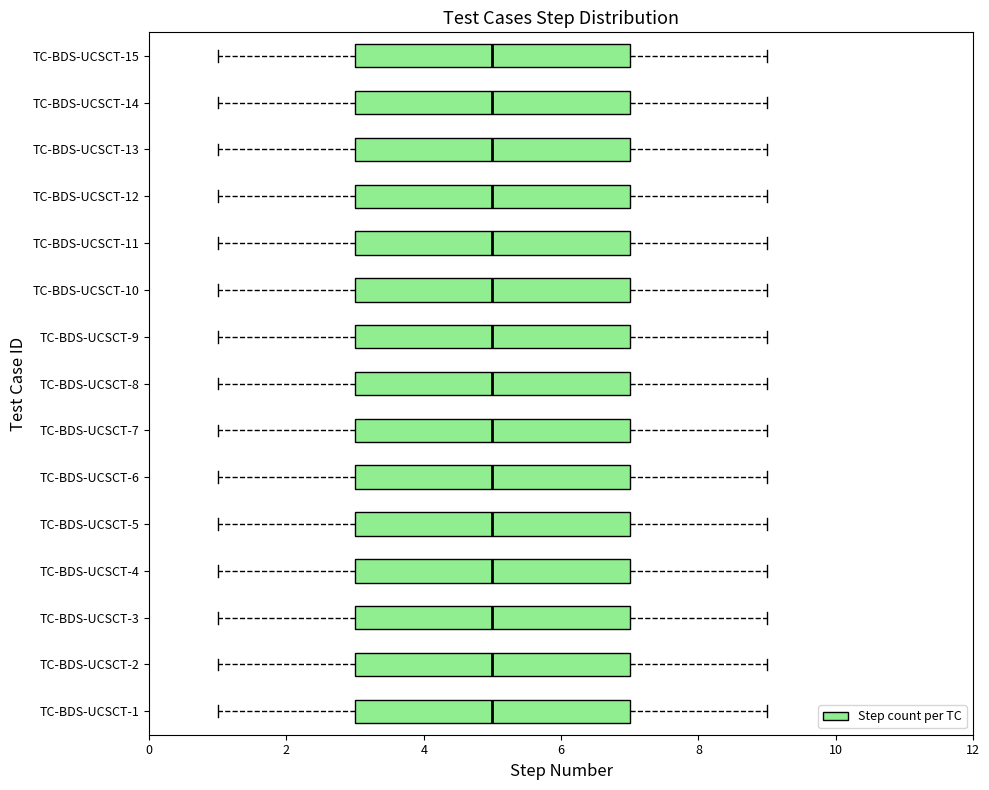

Reading bottom to top, transcribe this box plot: for each box, give where its median line is, the range the box spans, and where its two whiskers end, as read against the x-axis. The values are not printed on the chart, so give them approximately, as read against the axis.

TC-BDS-UCSCT-1: median 5, box 3 to 7, whiskers 1 to 9
TC-BDS-UCSCT-2: median 5, box 3 to 7, whiskers 1 to 9
TC-BDS-UCSCT-3: median 5, box 3 to 7, whiskers 1 to 9
TC-BDS-UCSCT-4: median 5, box 3 to 7, whiskers 1 to 9
TC-BDS-UCSCT-5: median 5, box 3 to 7, whiskers 1 to 9
TC-BDS-UCSCT-6: median 5, box 3 to 7, whiskers 1 to 9
TC-BDS-UCSCT-7: median 5, box 3 to 7, whiskers 1 to 9
TC-BDS-UCSCT-8: median 5, box 3 to 7, whiskers 1 to 9
TC-BDS-UCSCT-9: median 5, box 3 to 7, whiskers 1 to 9
TC-BDS-UCSCT-10: median 5, box 3 to 7, whiskers 1 to 9
TC-BDS-UCSCT-11: median 5, box 3 to 7, whiskers 1 to 9
TC-BDS-UCSCT-12: median 5, box 3 to 7, whiskers 1 to 9
TC-BDS-UCSCT-13: median 5, box 3 to 7, whiskers 1 to 9
TC-BDS-UCSCT-14: median 5, box 3 to 7, whiskers 1 to 9
TC-BDS-UCSCT-15: median 5, box 3 to 7, whiskers 1 to 9